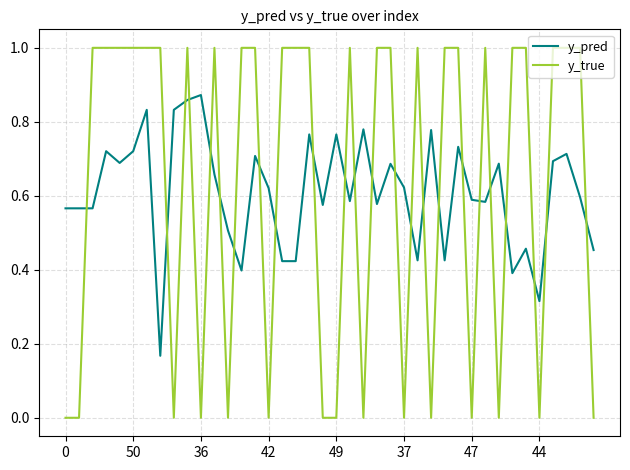

Which series has the widest spread of values?

y_true